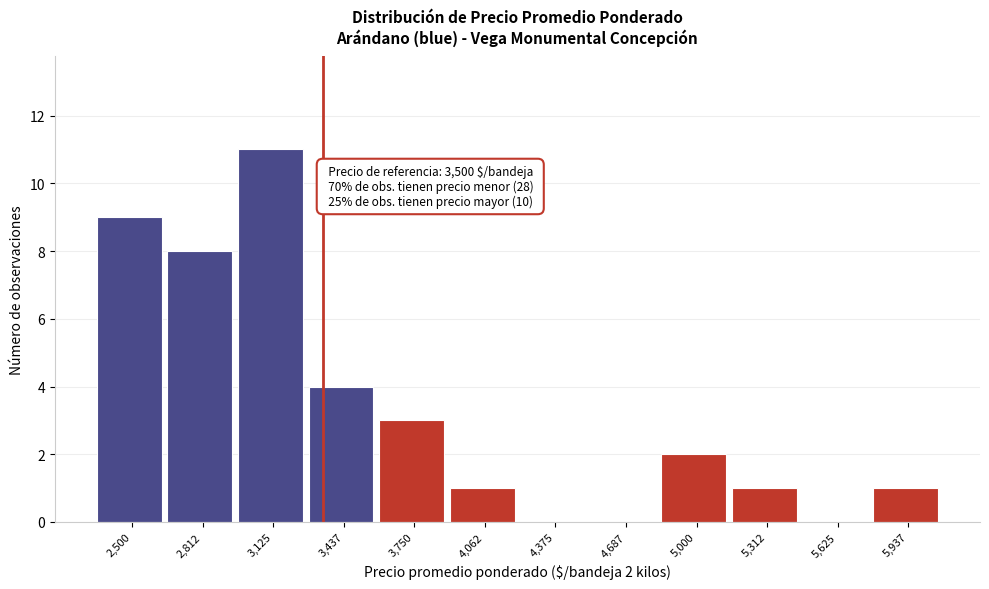

Reading right to left, what are all the values shown in this chart?

5,937=1	5,625=0	5,312=1	5,000=2	4,687=0	4,375=0	4,062=1	3,750=3	3,437=4	3,125=11	2,812=8	2,500=9